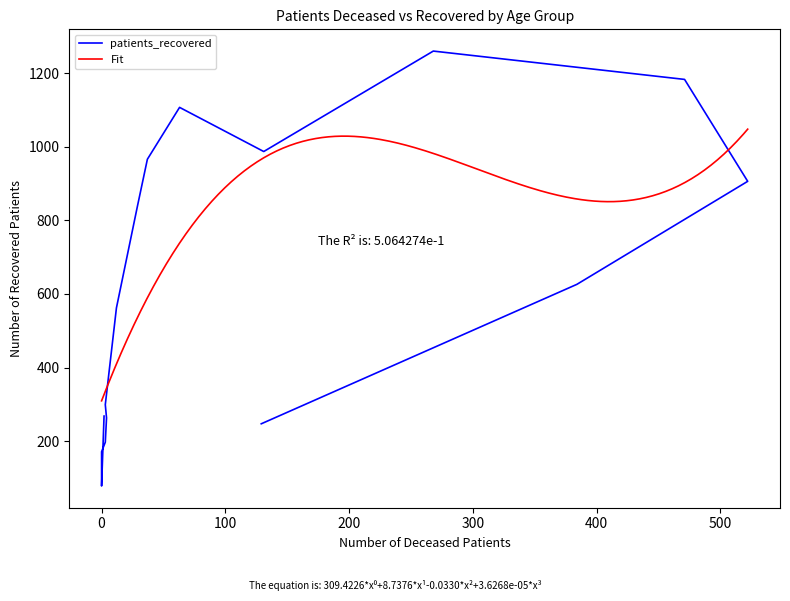

What is the maximum value for Fit?

1047.8